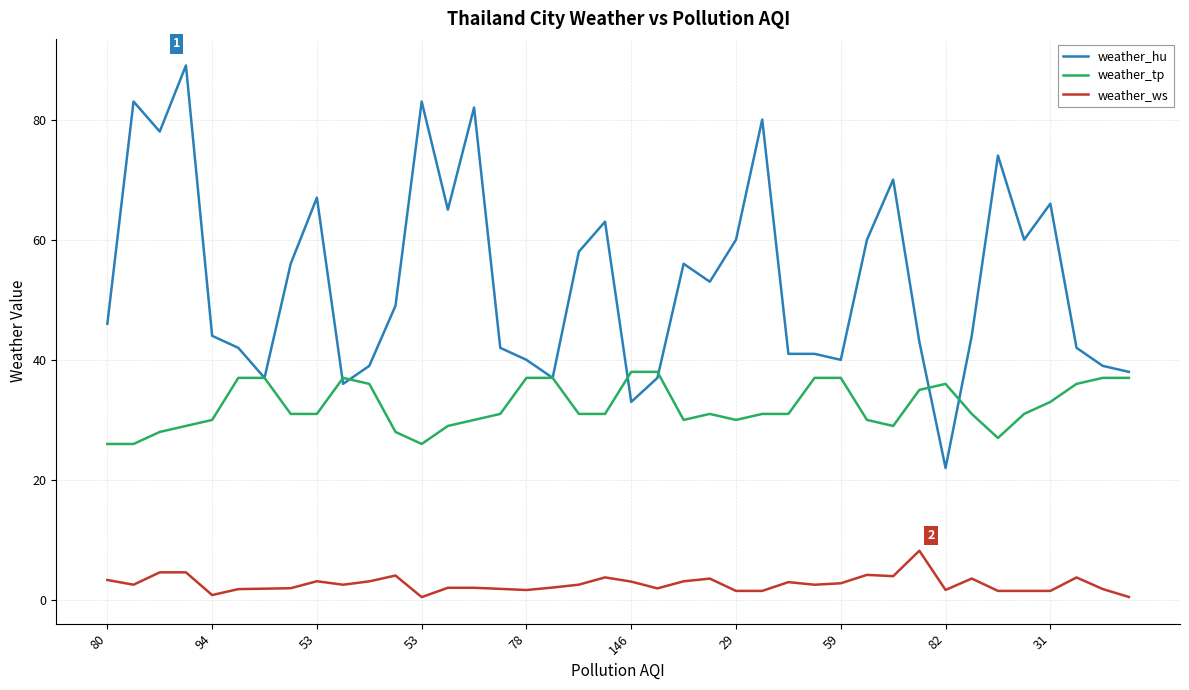

What is the lowest value of the weather_hu series?

22.0